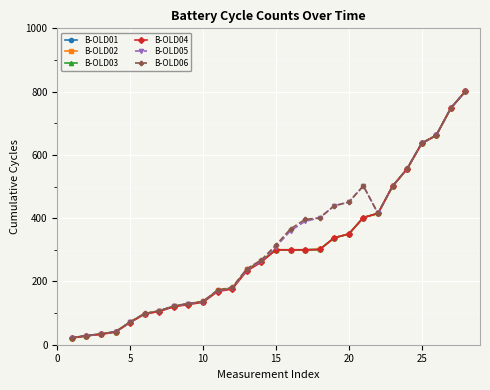

At how many categories does at least one series exceed 529?

5